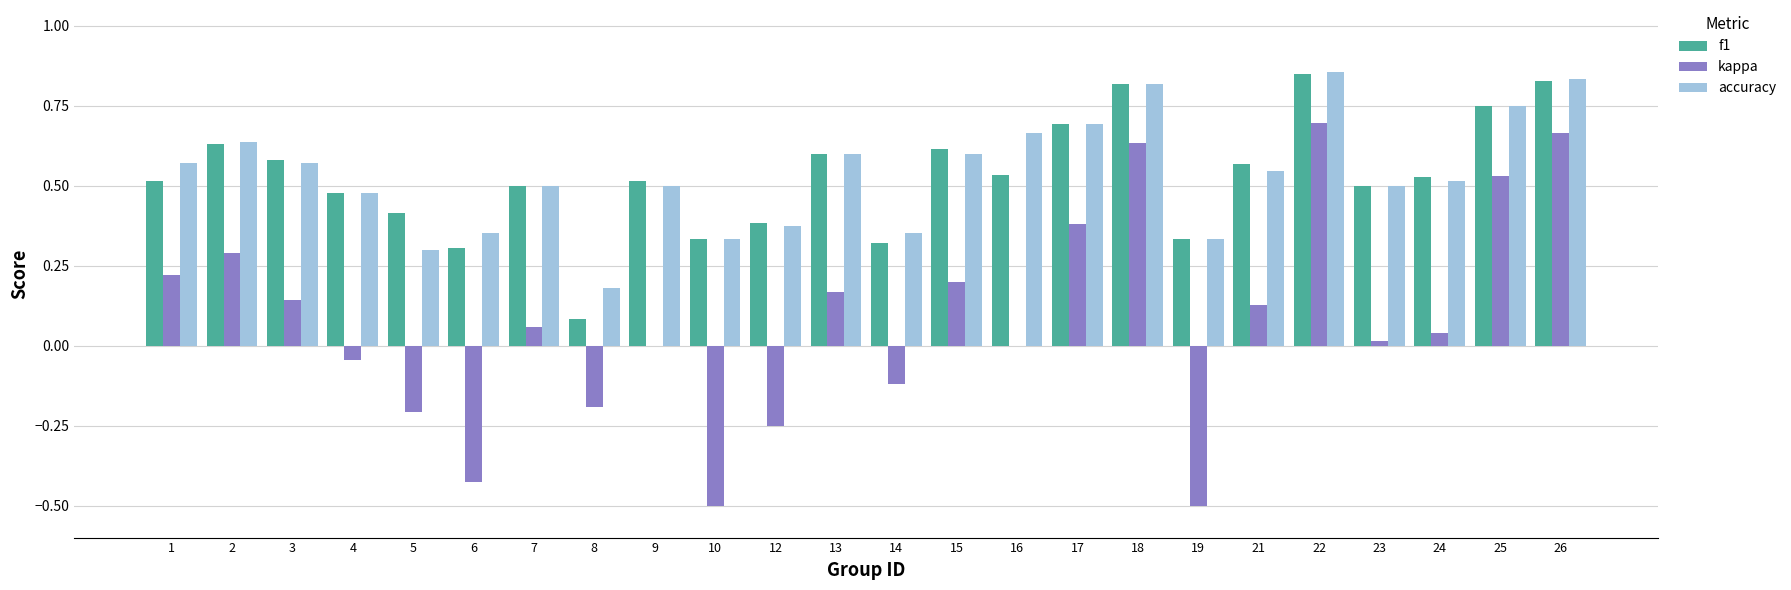

How many categories are shown in the chart?

24